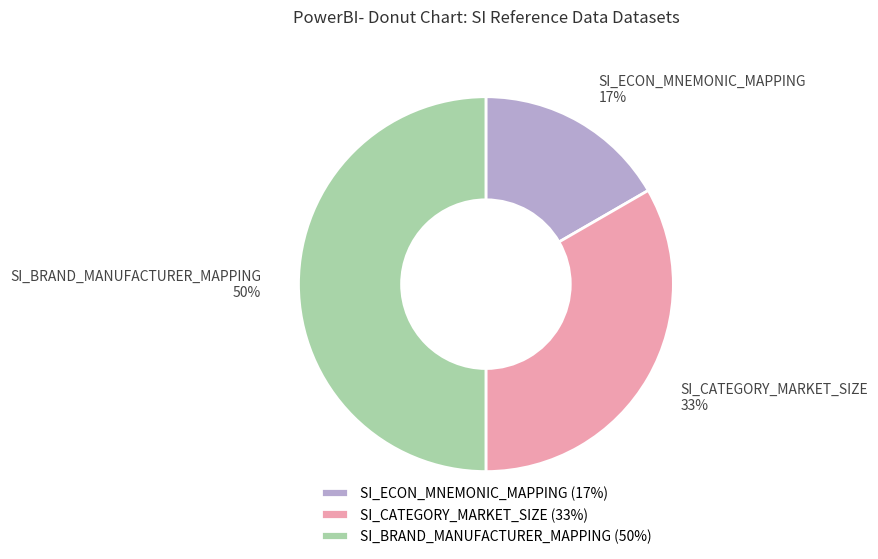

Which category has the smallest portion of the pie?

SI_ECON_MNEMONIC_MAPPING